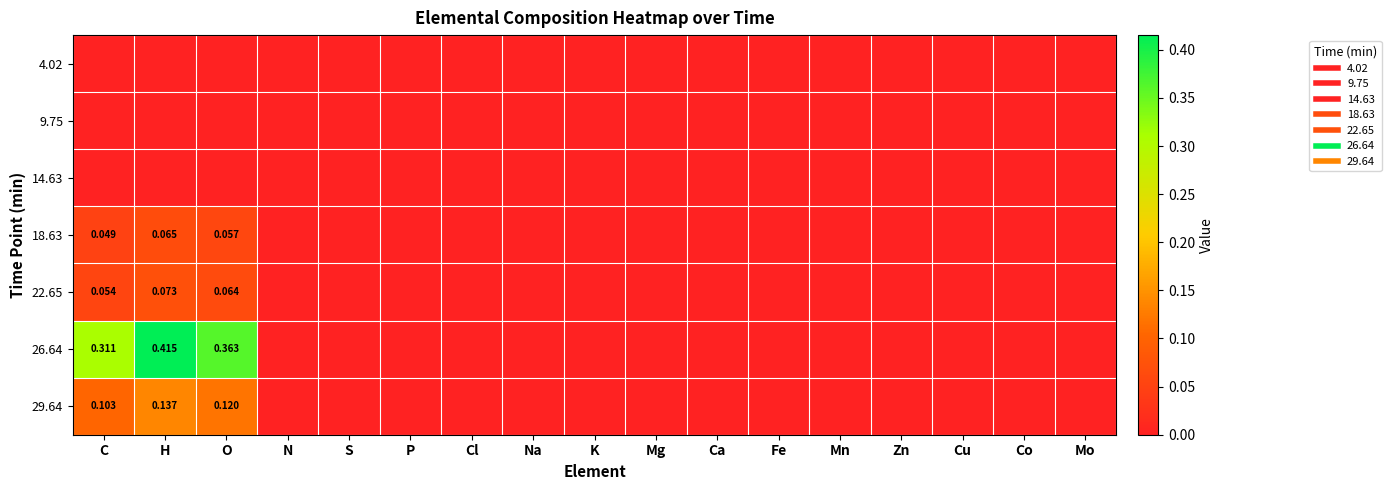

Is it true that 29.64 equals 0.0 at Zn?

True